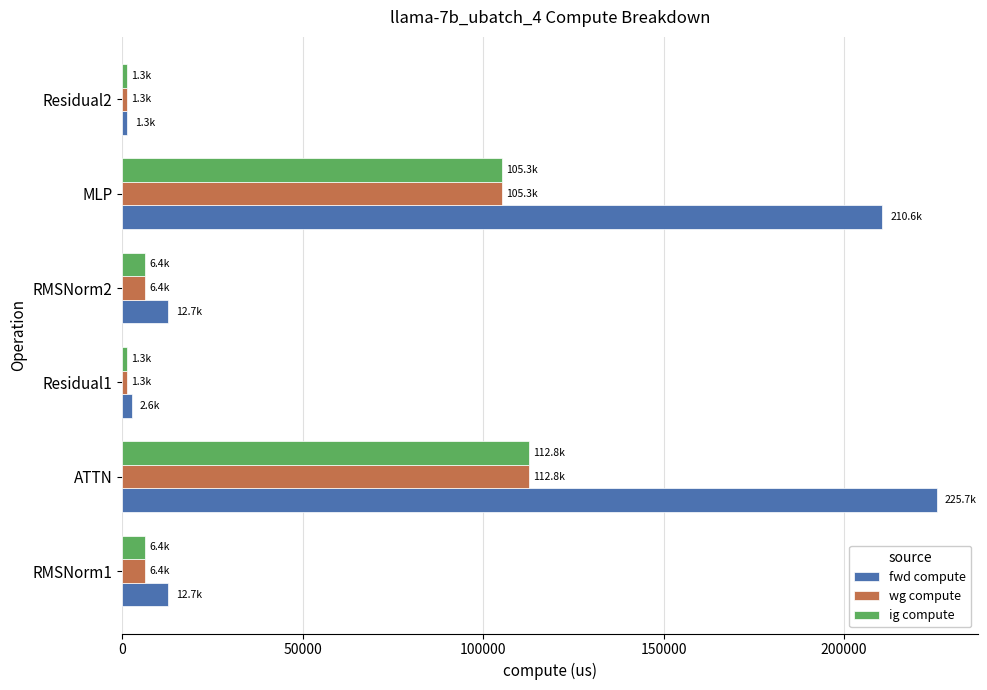

What is the sum of all wg compute values?

233501.4